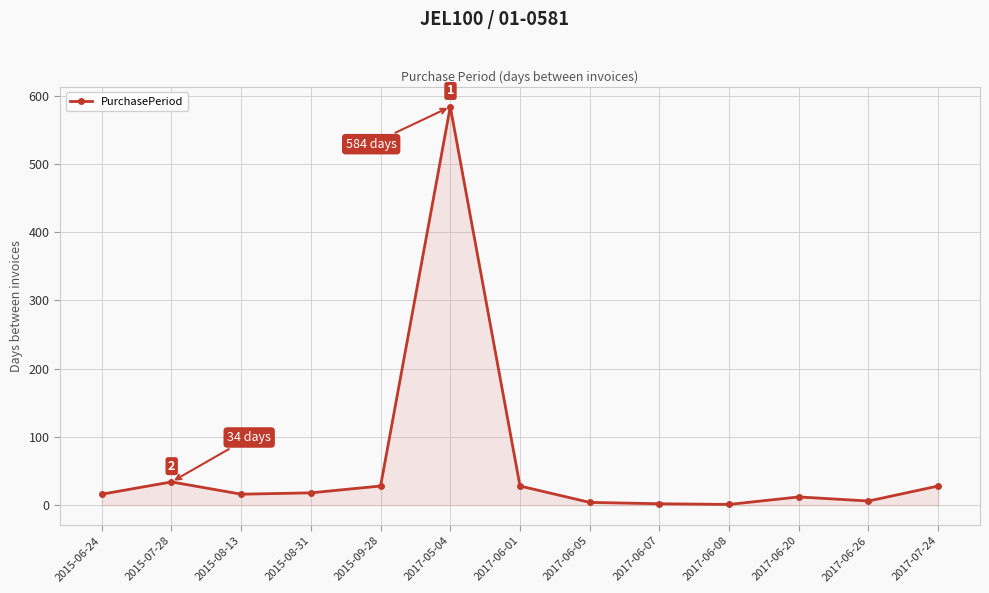

The chart shows a value of 6 at 2017-06-26. True or false?

True